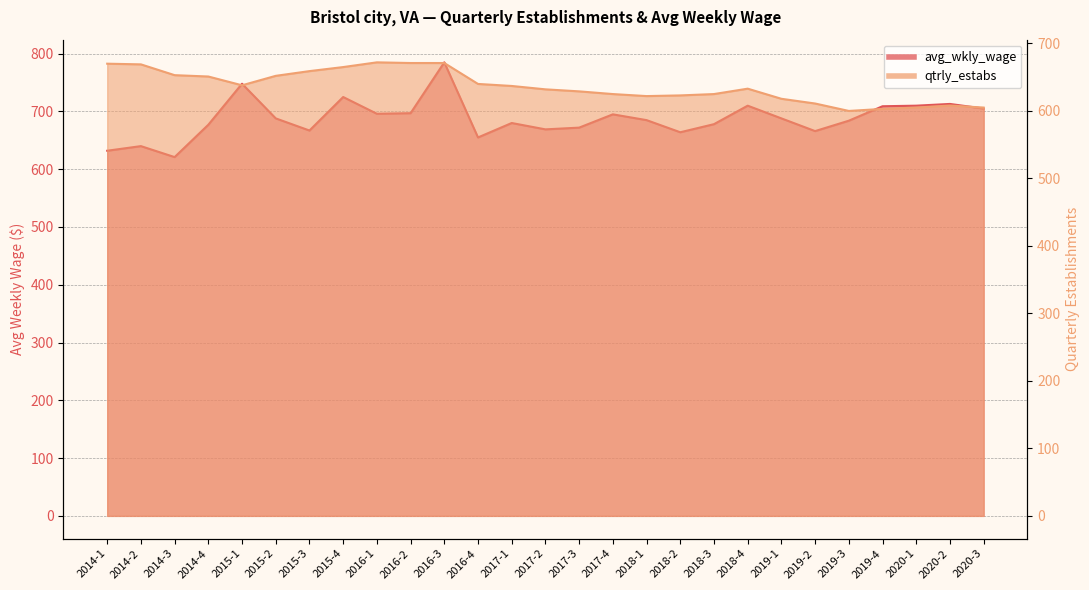

In qtrly_estabs, how many points are higher than both neighbors (excluding endpoints)?

3